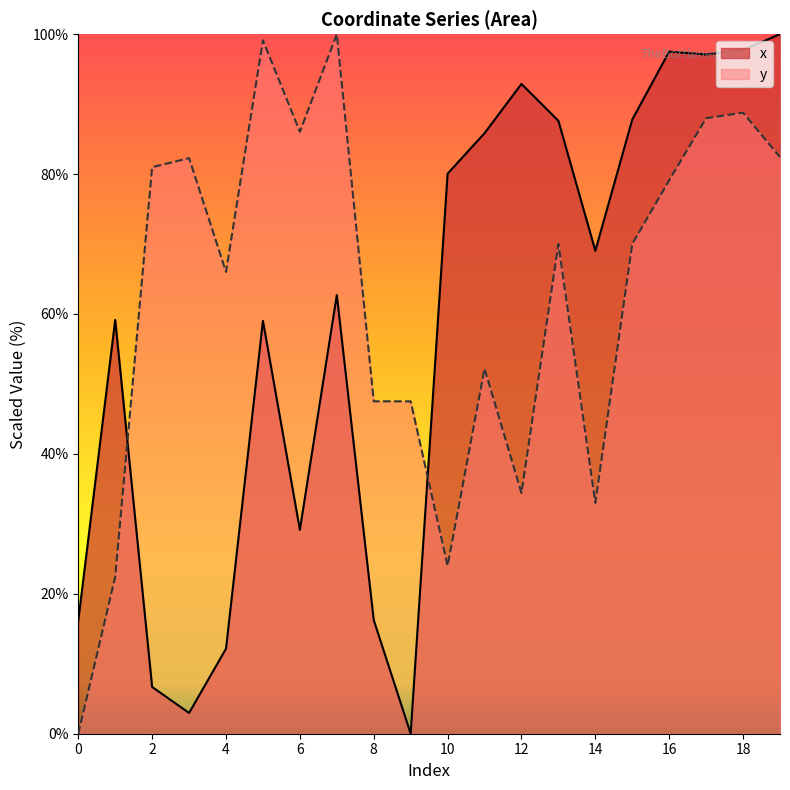

Is the value of x at 9 greater than the value of y at 11?

No